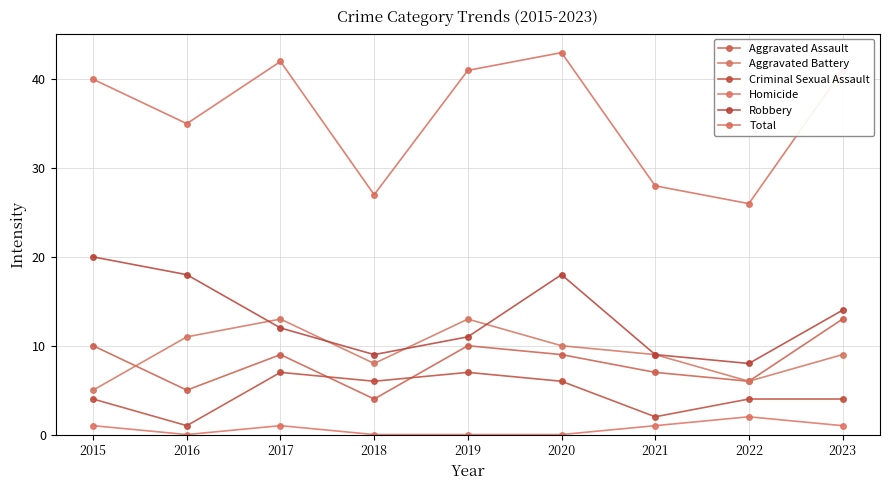

True or false: Robbery and Aggravated Assault intersect in this chart.

False